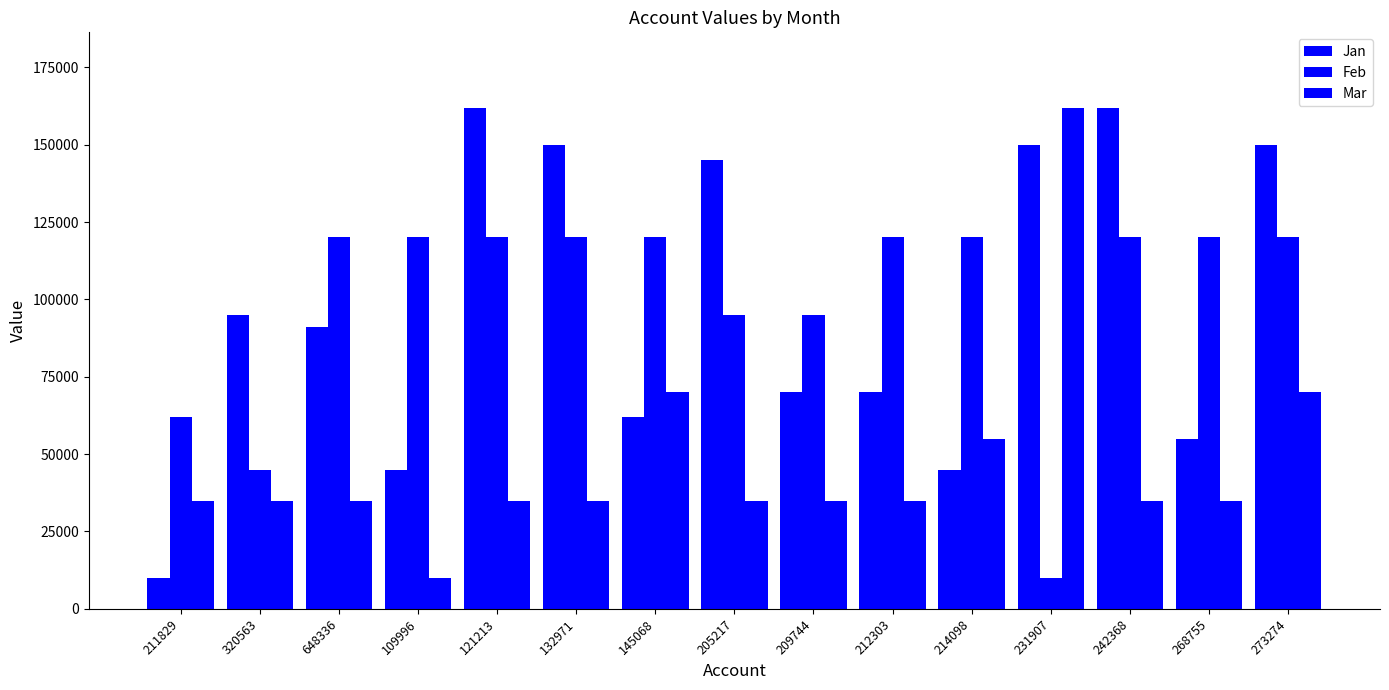

Reading left to right, transcribe all the data shown in this chart.

Jan: 10000	95000	91000	45000	162000	150000	62000	145000	70000	70000	45000	150000	162000	55000	150000
Feb: 62000	45000	120000	120000	120000	120000	120000	95000	95000	120000	120000	10000	120000	120000	120000
Mar: 35000	35000	35000	10000	35000	35000	70000	35000	35000	35000	55000	162000	35000	35000	70000